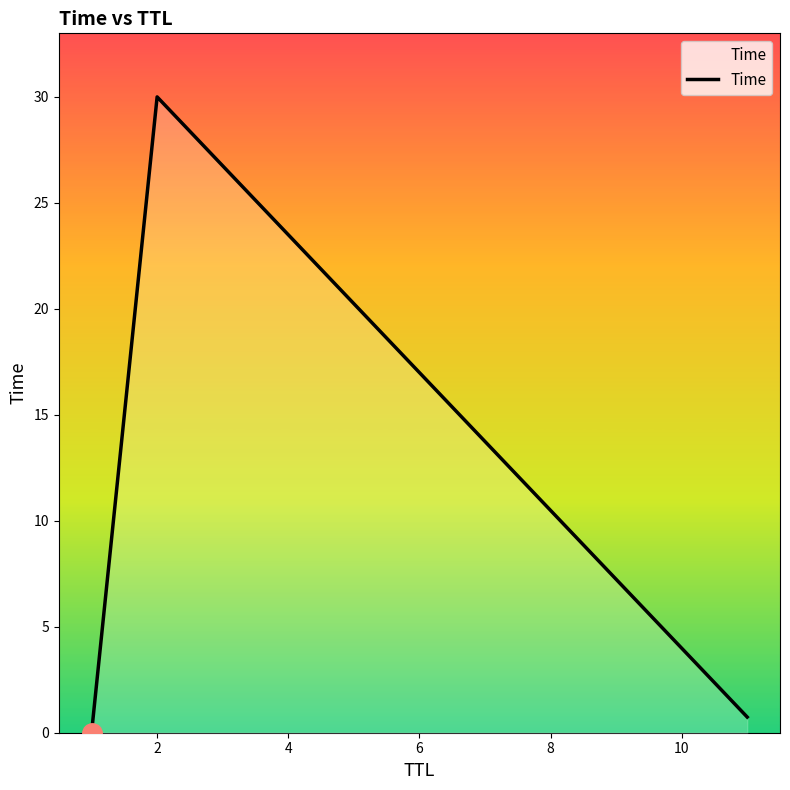

What is the greatest value displayed?

30.0